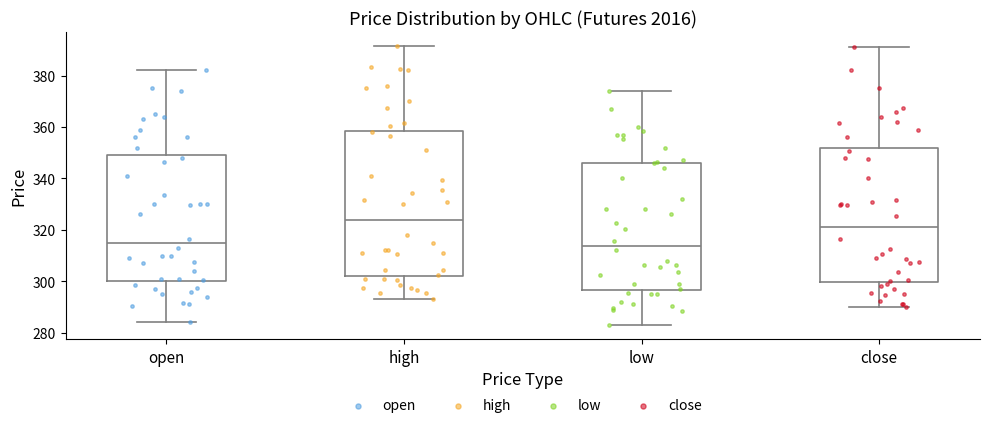

Which box has the highest median line?

high